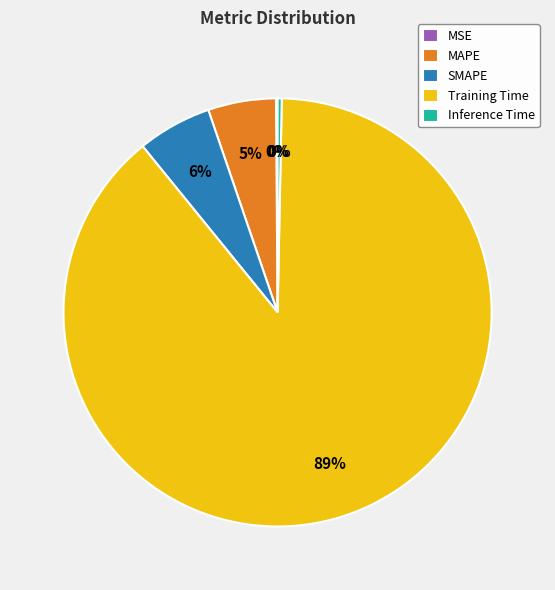

Is it true that MAPE is 5% of the pie?

True